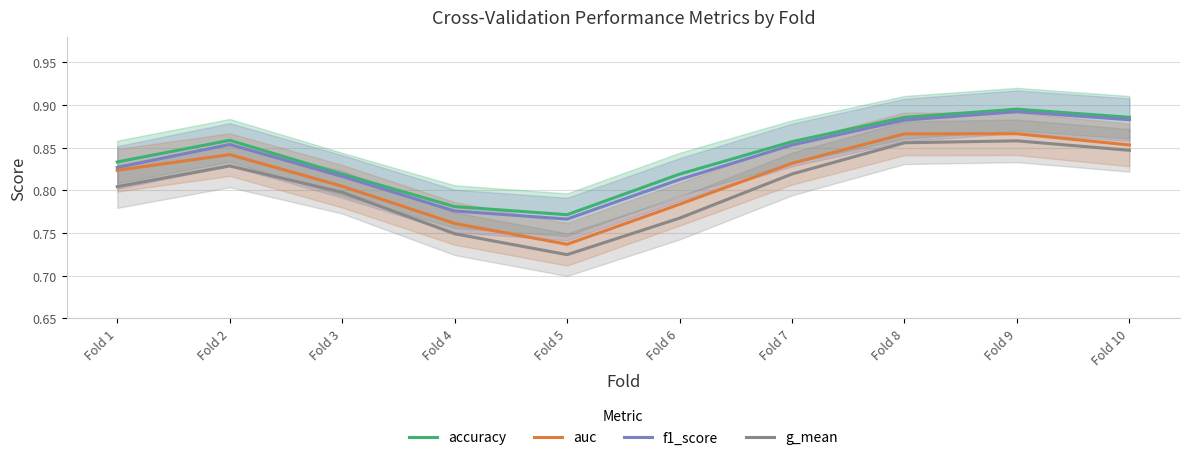

At how many categories does at least one series exceed 0?

10